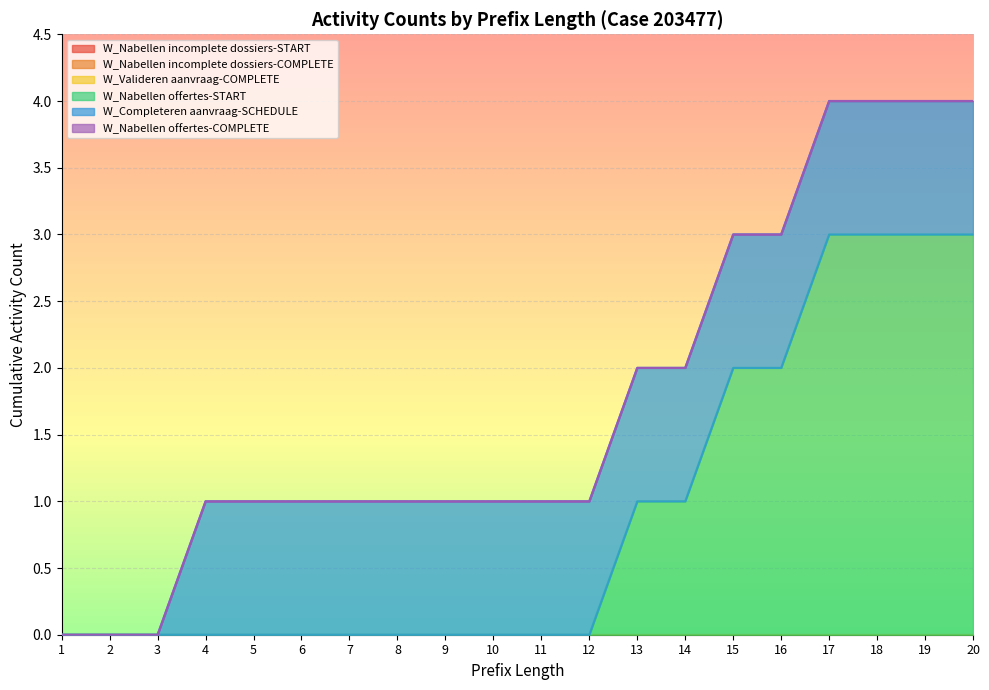

Which series has the largest total across all categories?

W_Nabellen offertes-START